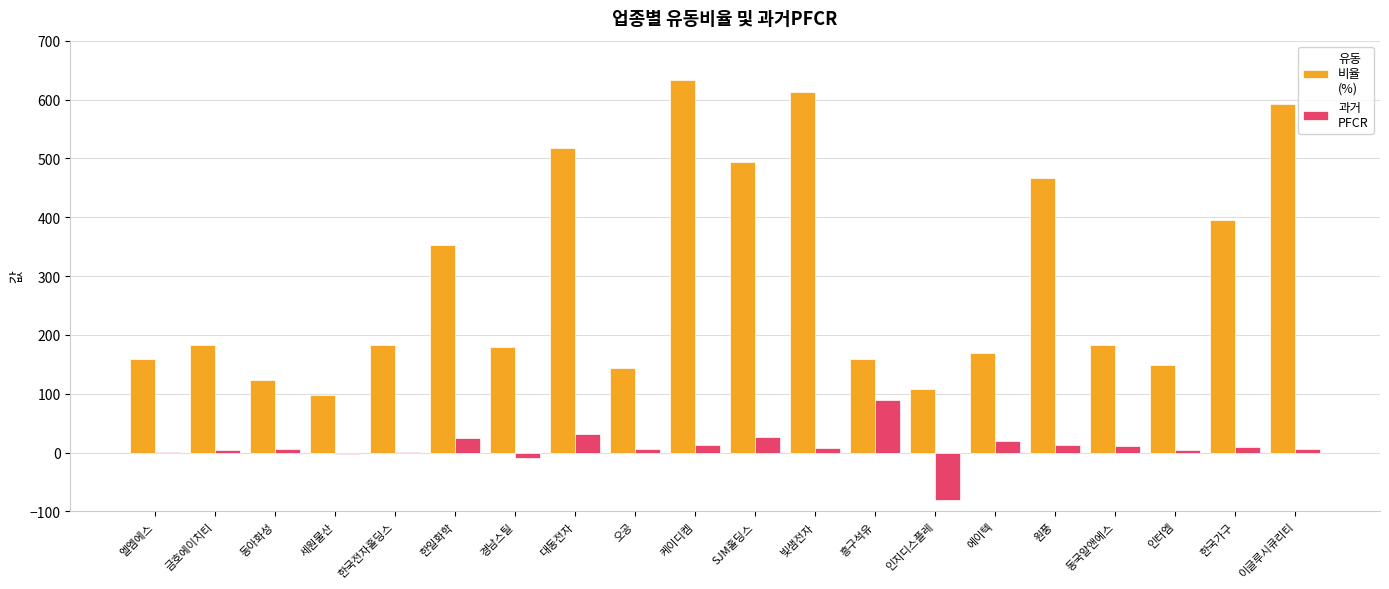

Count the number of categories in the chart.

20